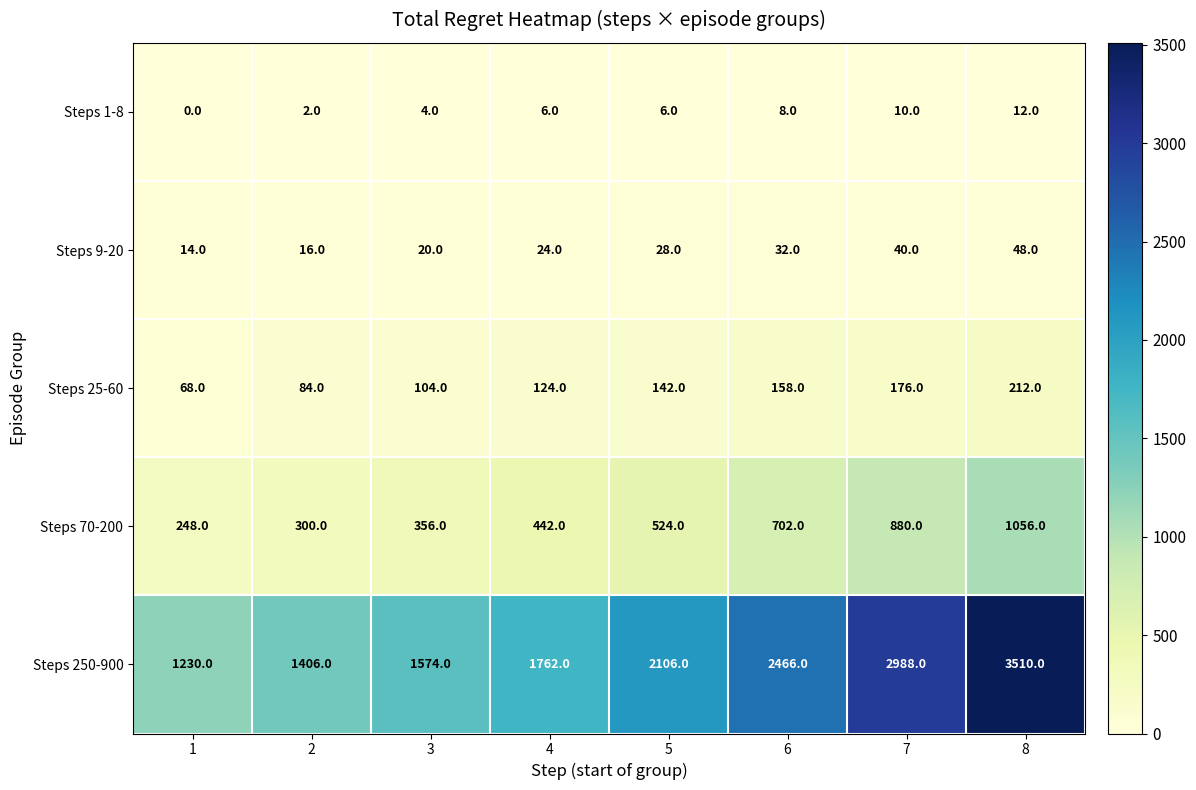

Rank the series by their maximum value, from lowest to highest.

Steps 1-8, Steps 9-20, Steps 25-60, Steps 70-200, Steps 250-900